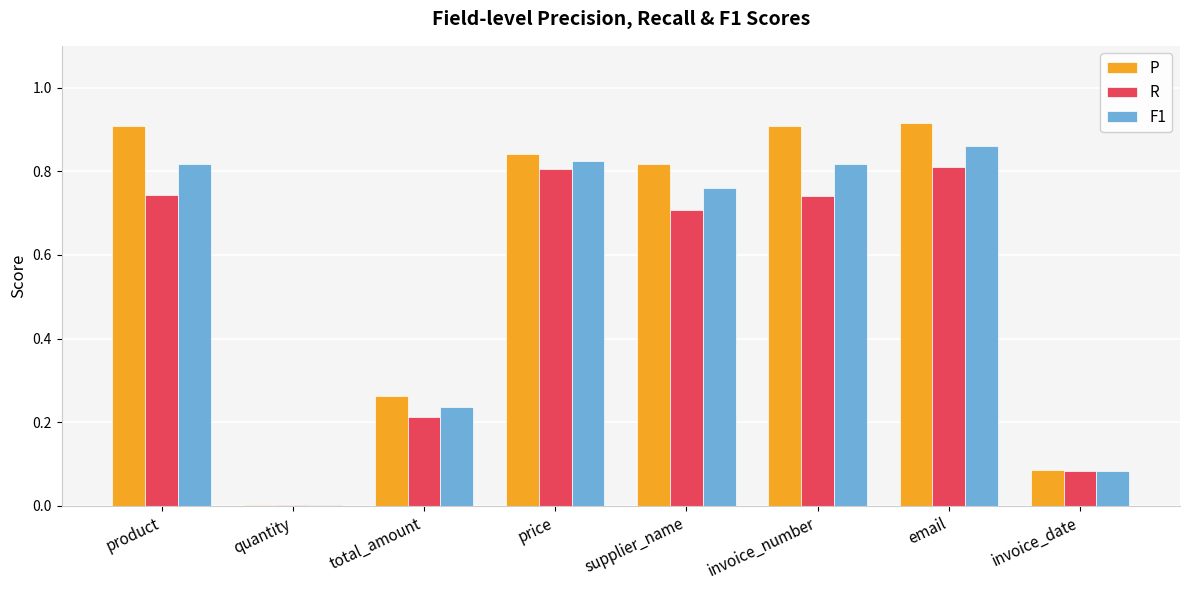

Between quantity and email, which series saw the biggest shift?

P